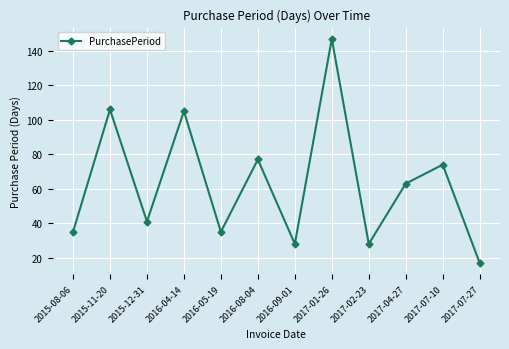

Which has a higher value, 2016-08-04 or 2017-07-27?

2016-08-04